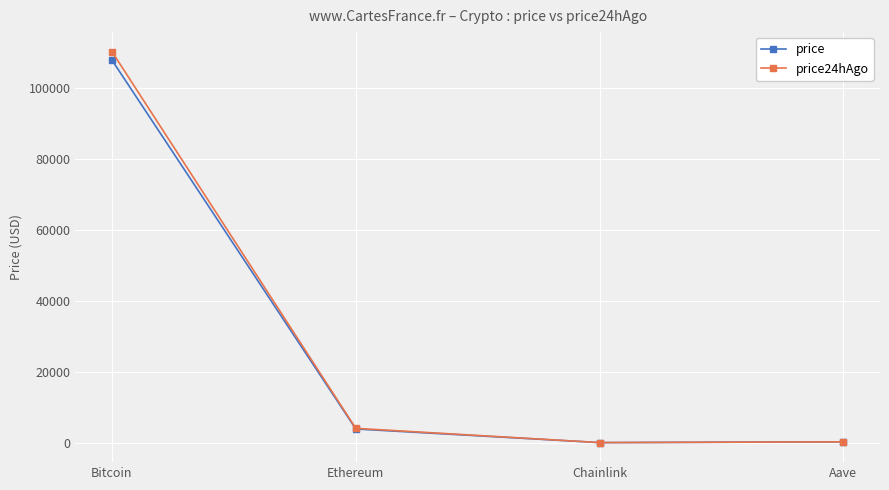

Where is price nearest to the value 53945?

Ethereum